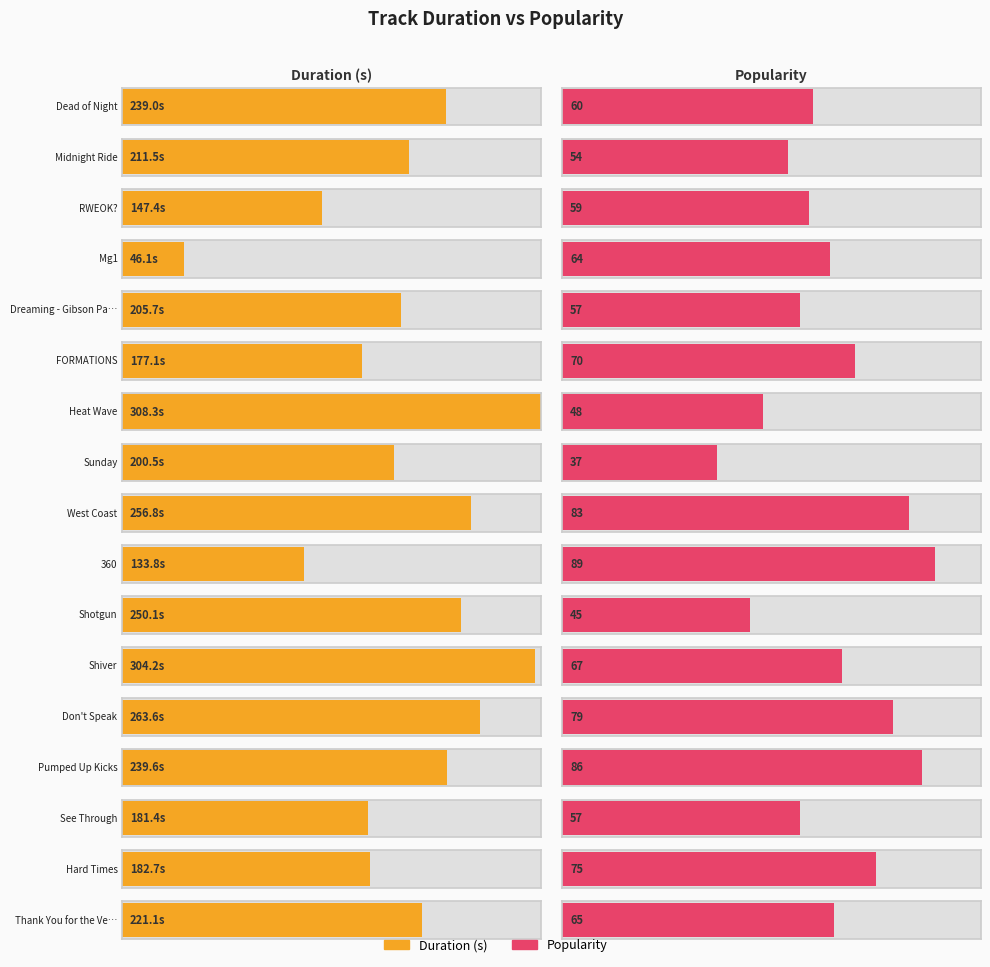

What is the average value of the Popularity series?

64.4